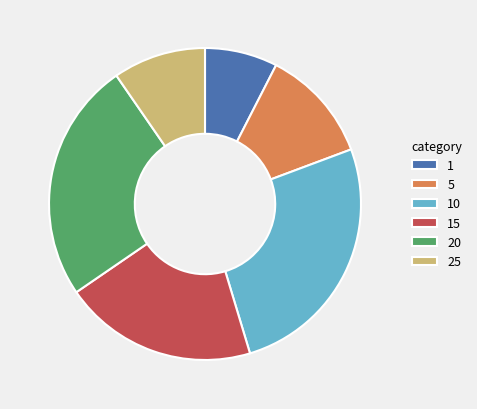

Between 25 and 1, which is larger?

25